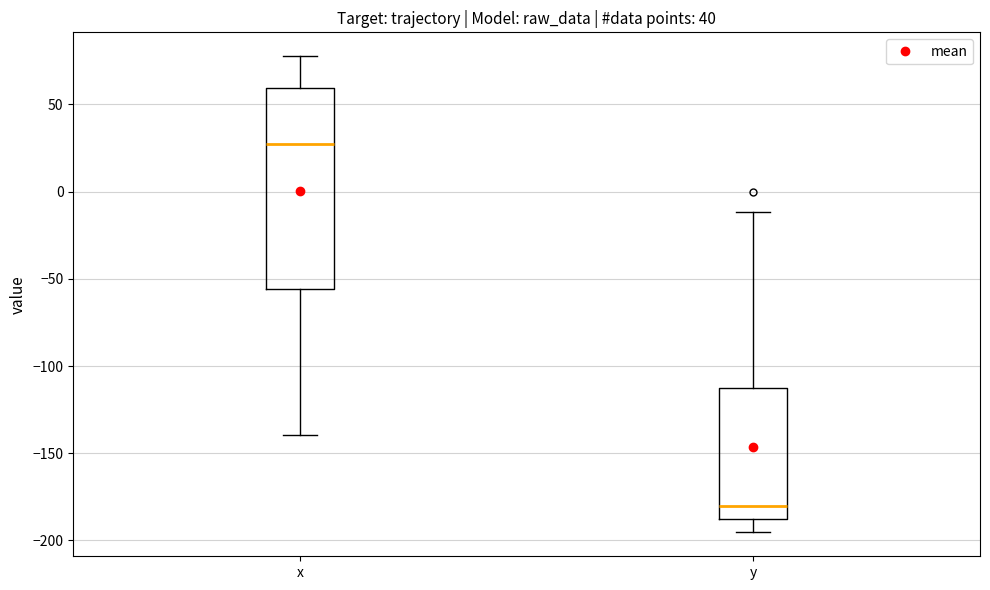

Reading left to right, read every box against the y-axis: the position of its median line, the range the box covers, and the ends of its whiskers. The values are not printed on the chart, so give them approximately, as read against the axis.

x: median 25, box -55 to 60, whiskers -140 to 80
y: median -180, box -190 to -115, whiskers -195 to -10